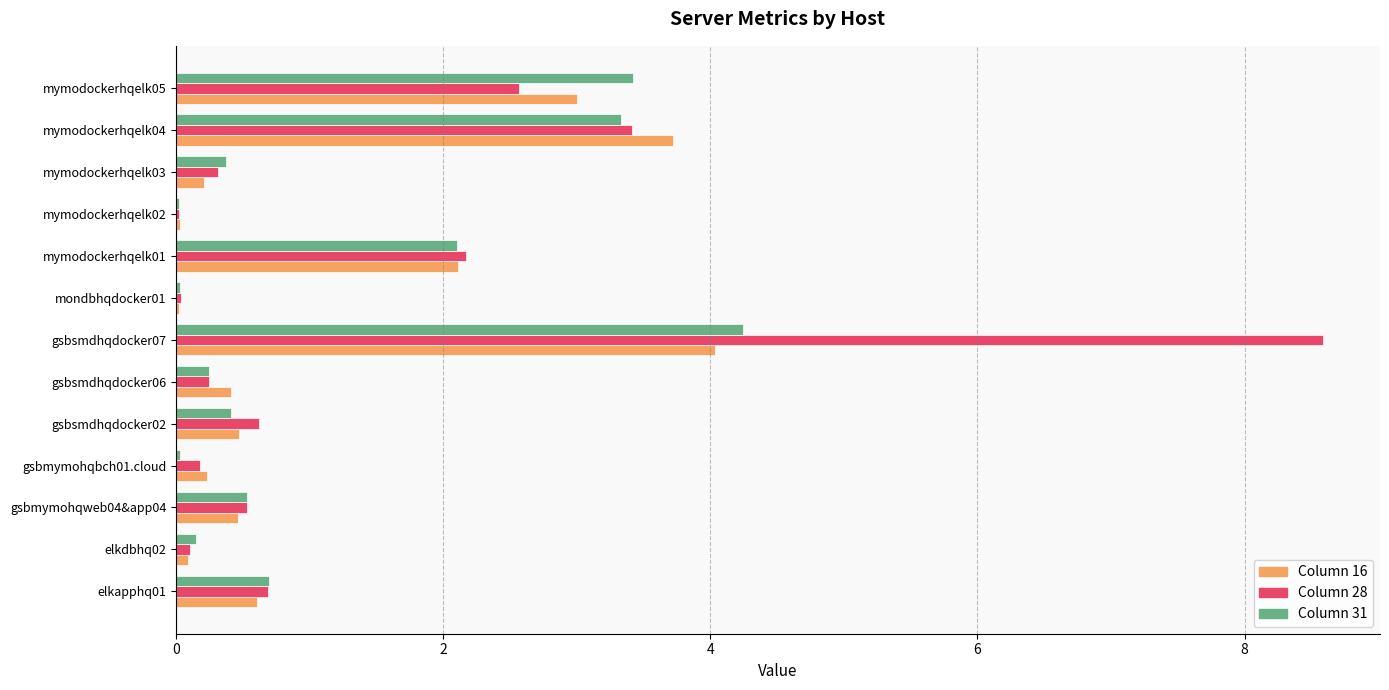

How many series are shown in this chart?

3